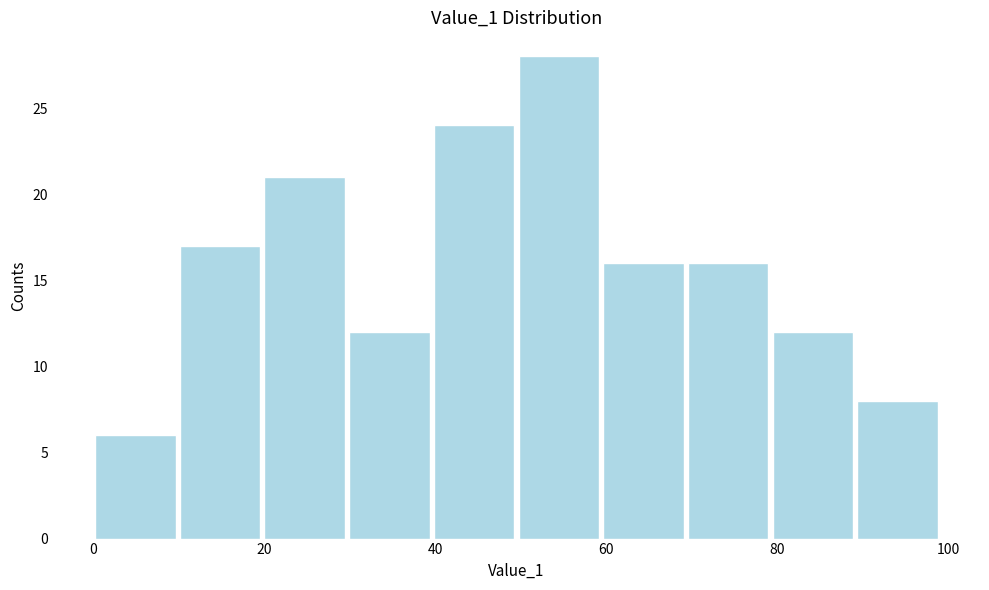

How tall is the bar that spans 80 to 90 on the x-axis? Neither the bar edges nor the heights are printed on the chart, so give them approximately, as read against the axes.

12